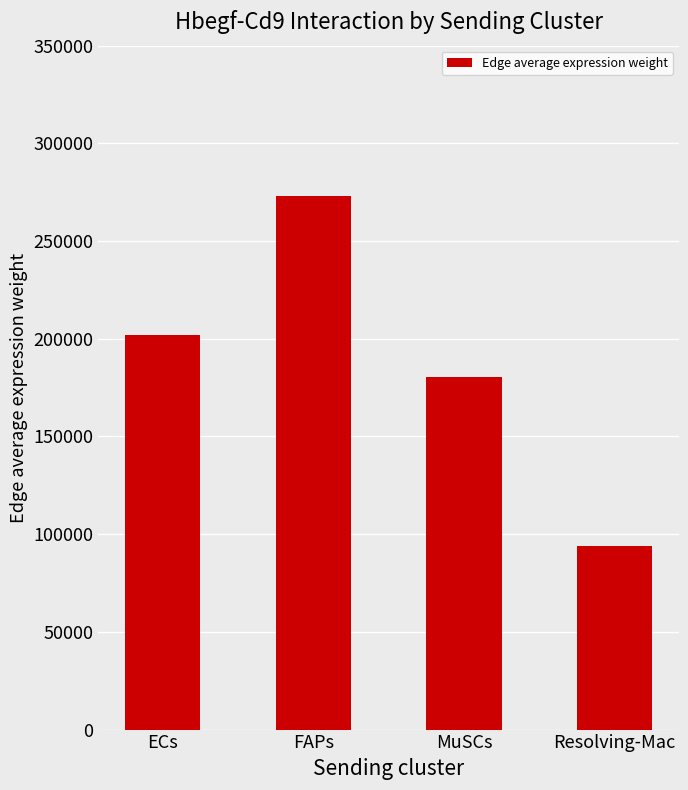

True or false: the data shows 314065.6 at ECs.

False